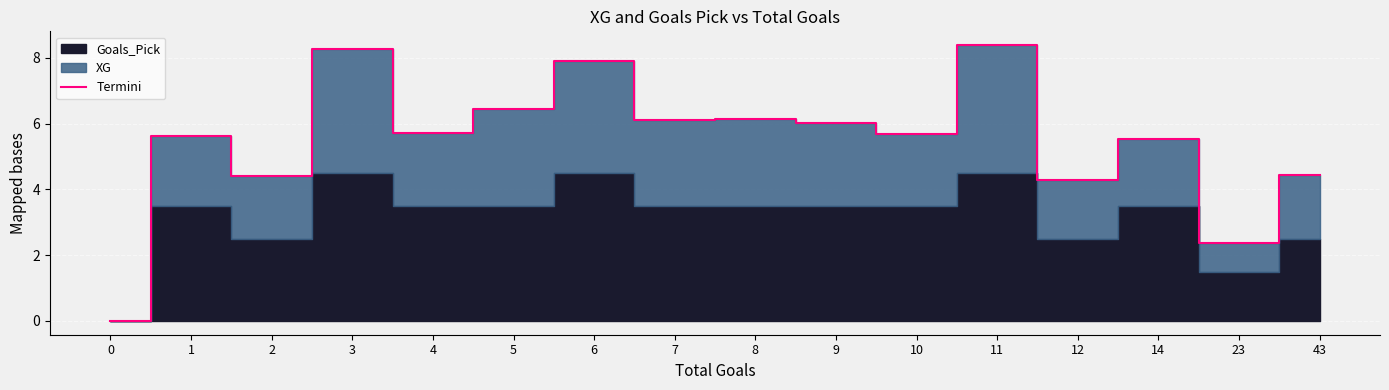

The chart shows a value of 14.1 at 3. True or false?

False